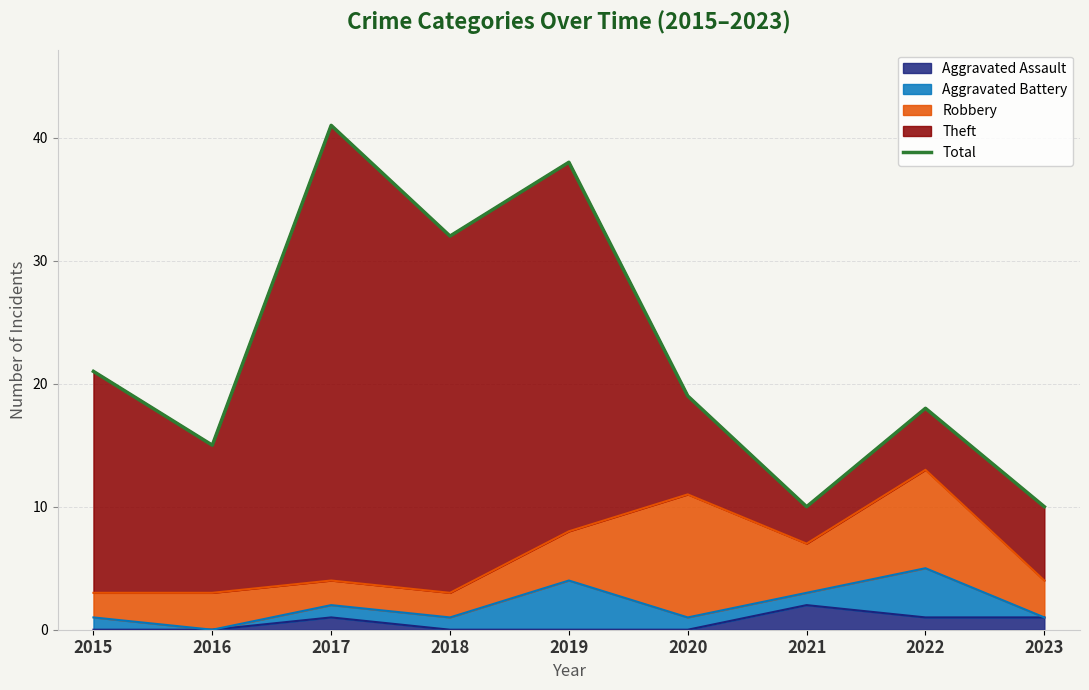

List the labels in order of value, smallest first.

2021, 2023, 2016, 2022, 2020, 2015, 2018, 2019, 2017